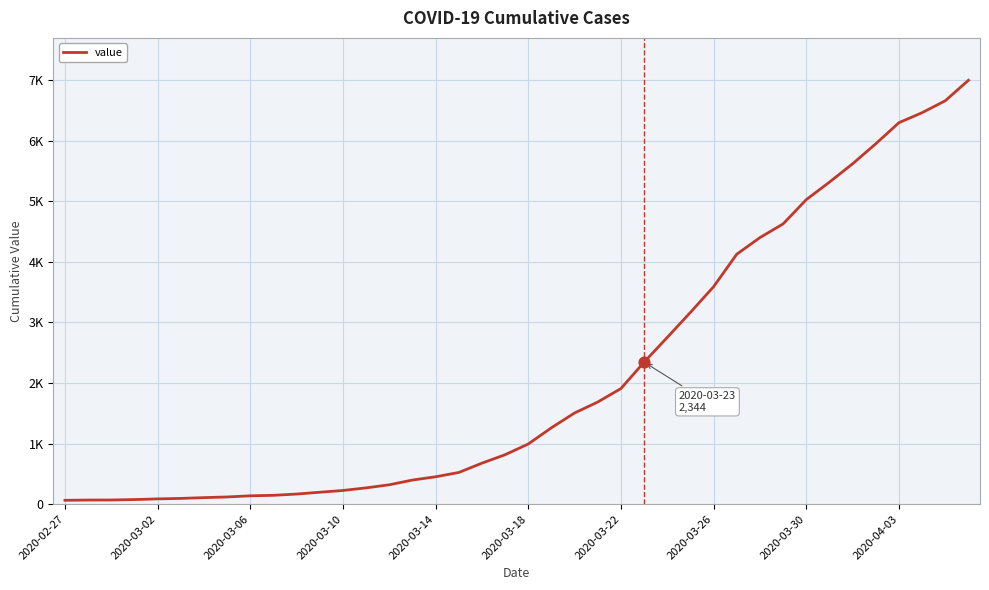

Does the chart have visible grid lines?

Yes